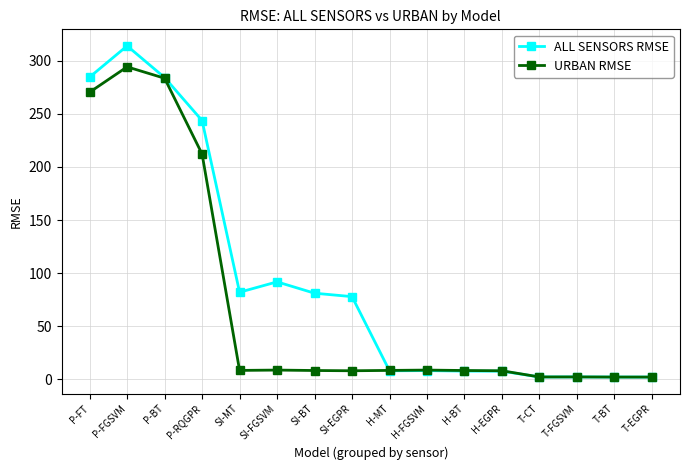

Rank the series at SI-BT from highest to lowest value.

ALL SENSORS RMSE, URBAN RMSE